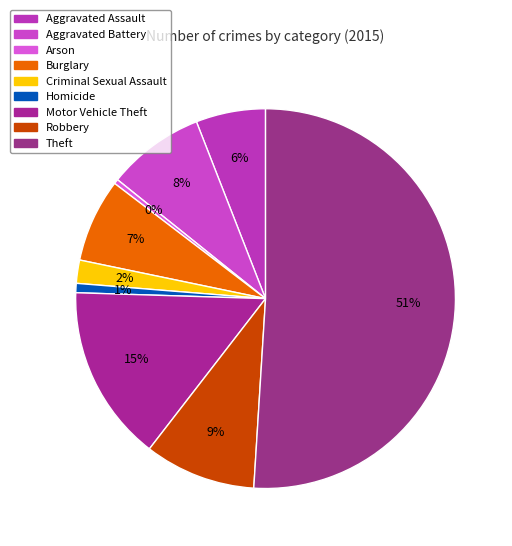

What is the change in value from Criminal Sexual Assault to Theft?

+124